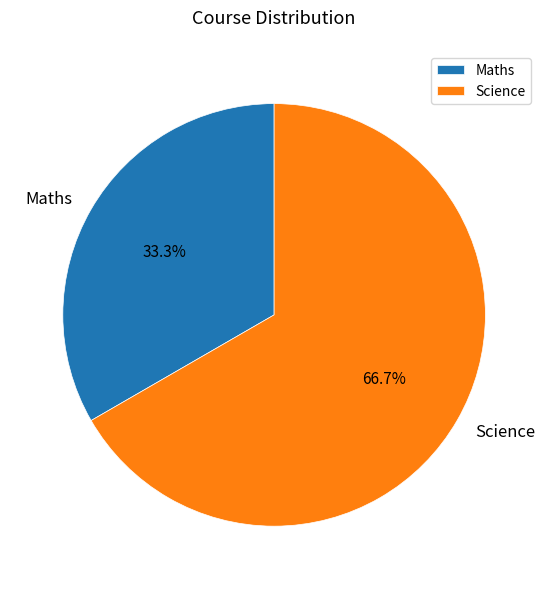

To the nearest percent, what percentage of the pie is Maths?

33%